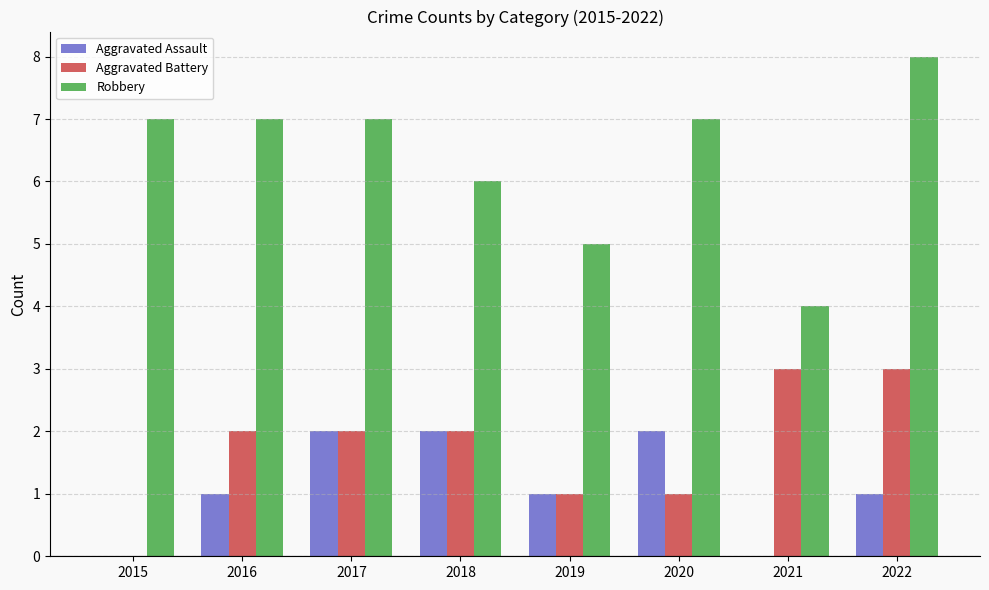

Which category has the highest value across all series?

2022